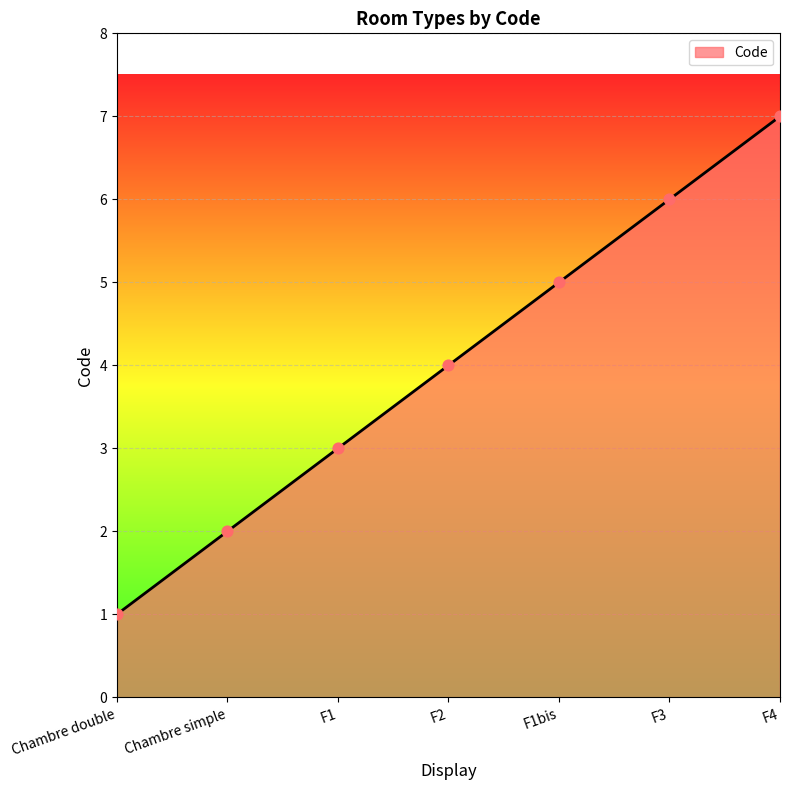

Between Chambre simple and F3, which is larger?

F3